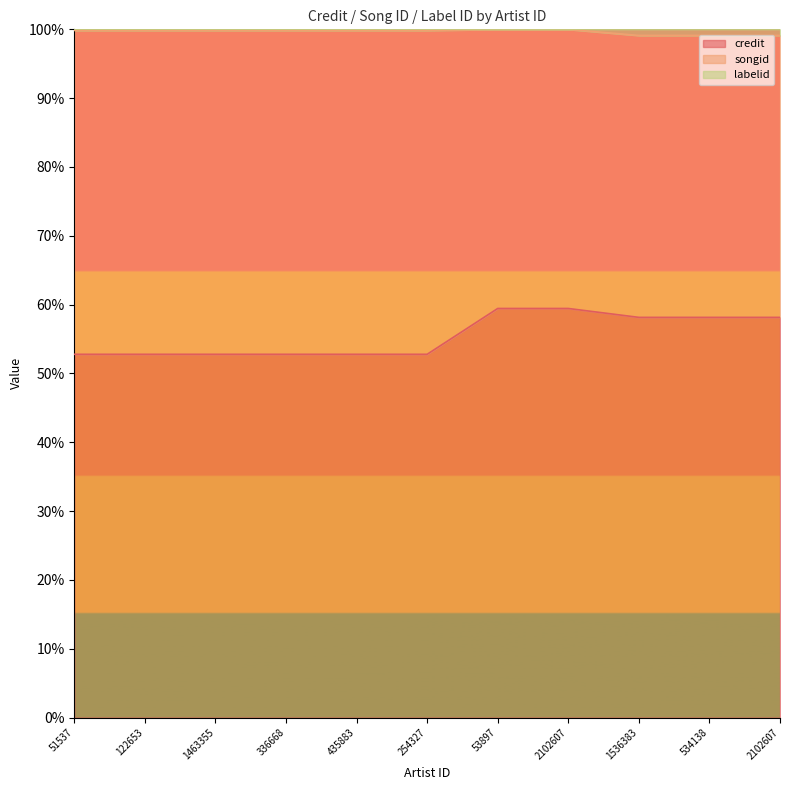

What is the highest value of the credit series?

59.4